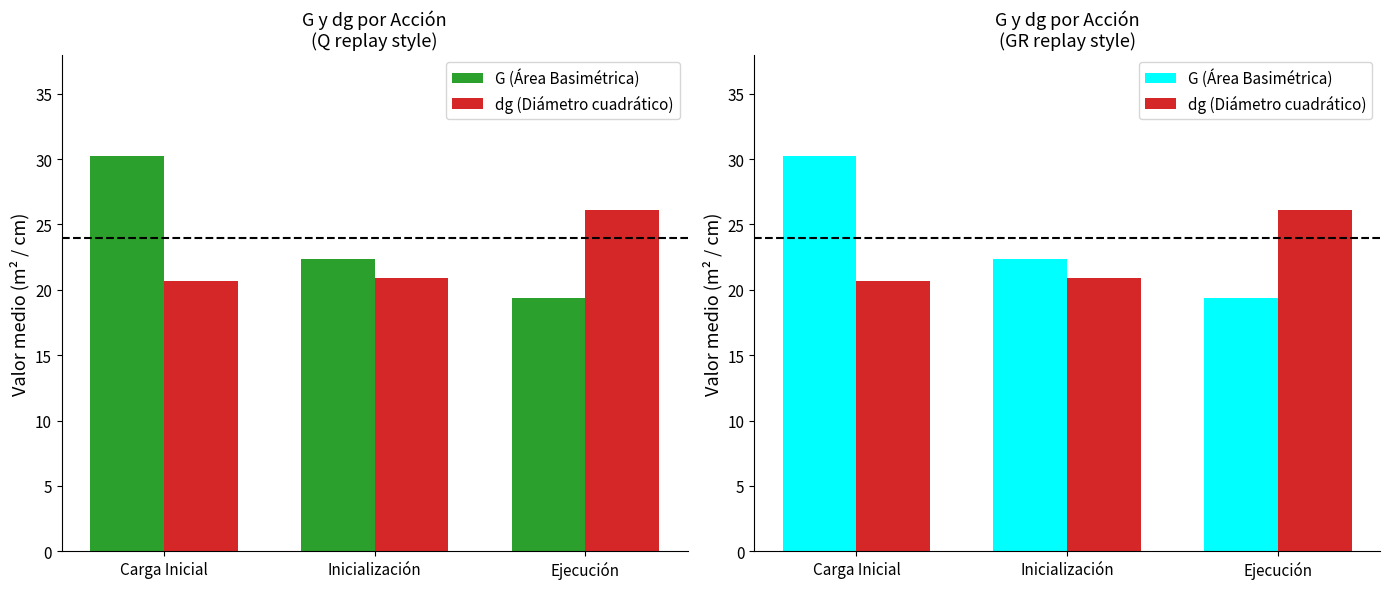

Which series has the largest total across all categories?

G (Área Basimétrica)